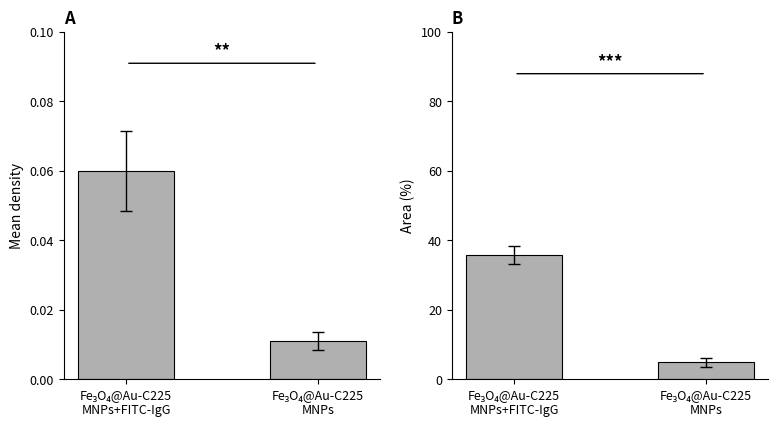

Count the number of data series in this chart.

2